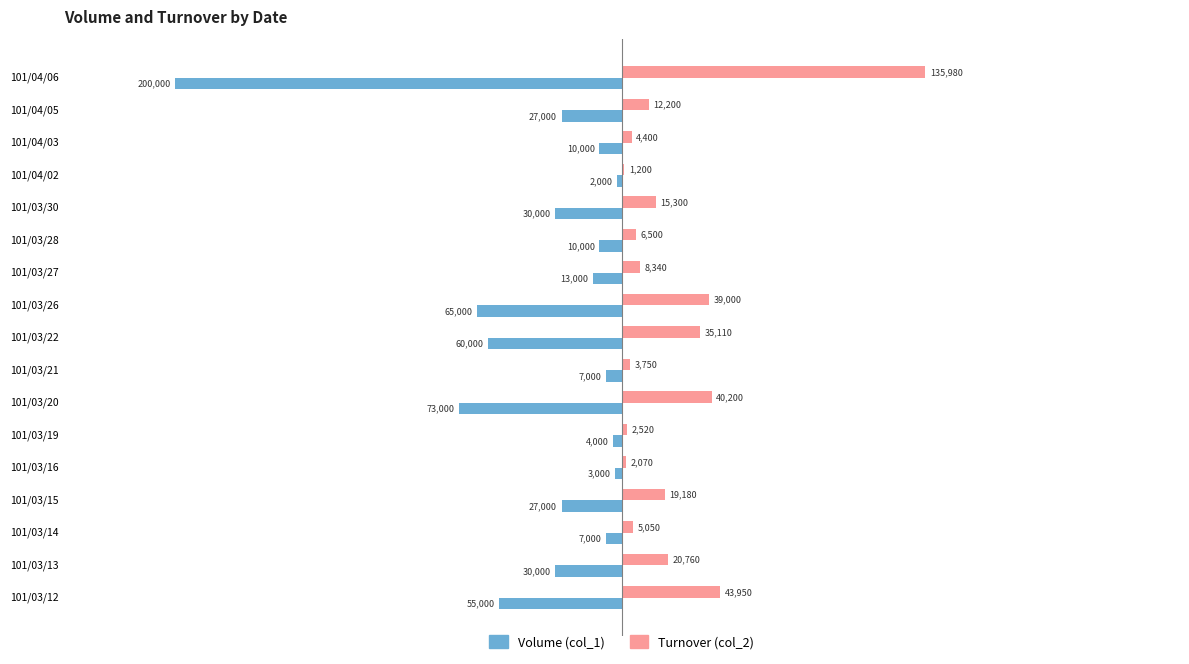

How many distinct data groups are displayed?

2